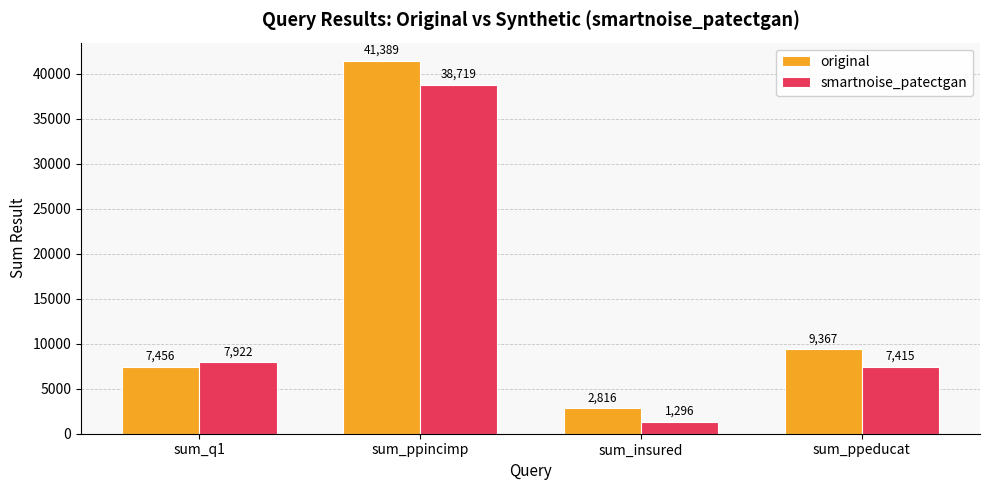

Reading left to right, extract all data points from this chart.

original: 7456	41389	2816	9367
smartnoise_patectgan: 7922	38719	1296	7415